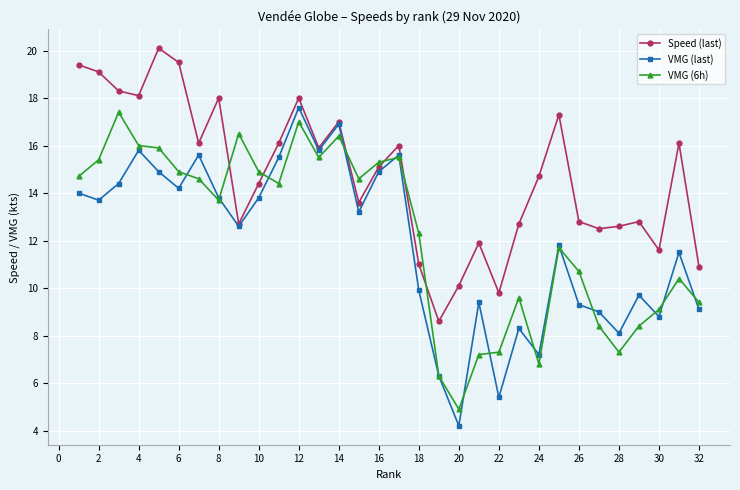

Which series has the widest spread of values?

VMG (last)